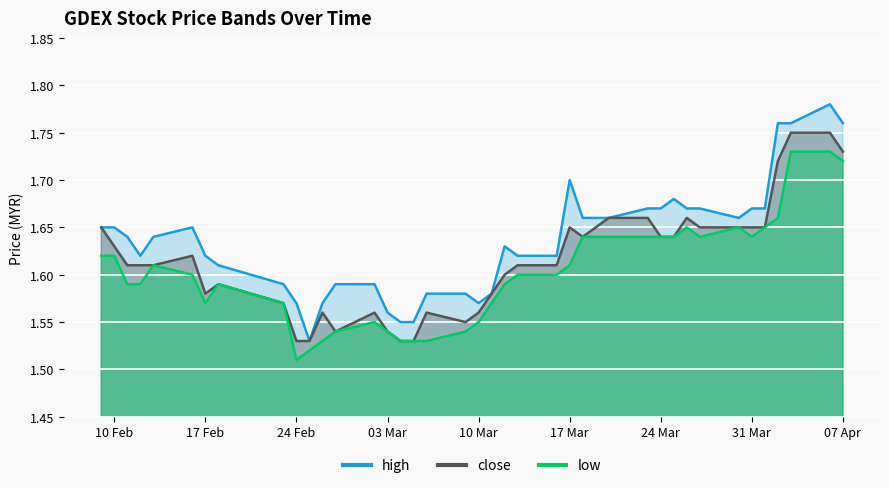

Count the number of data series in this chart.

3